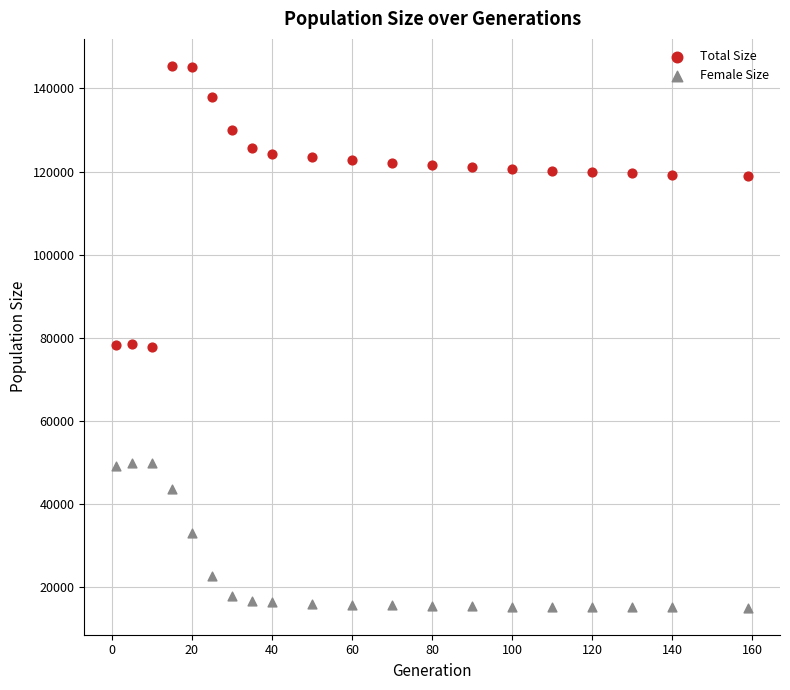

Which series reaches the maximum Y coordinate?

Total Size